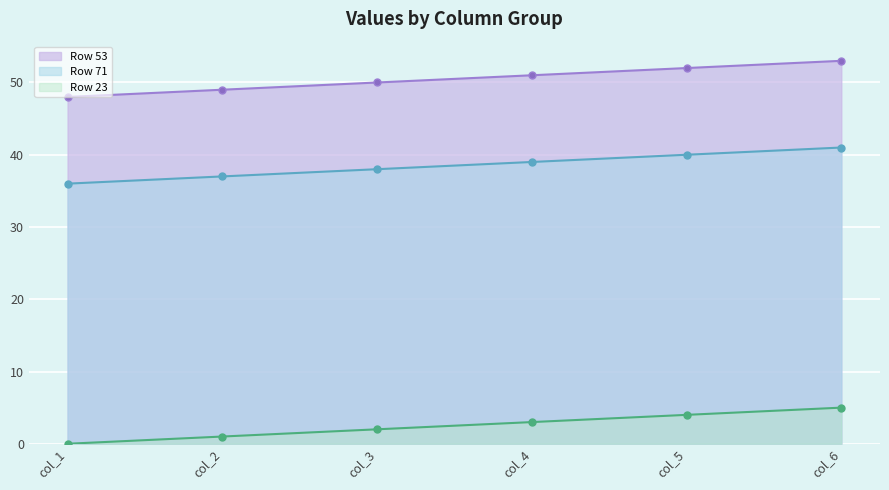

Rank the series by their average value, from lowest to highest.

Row 23, Row 71, Row 53